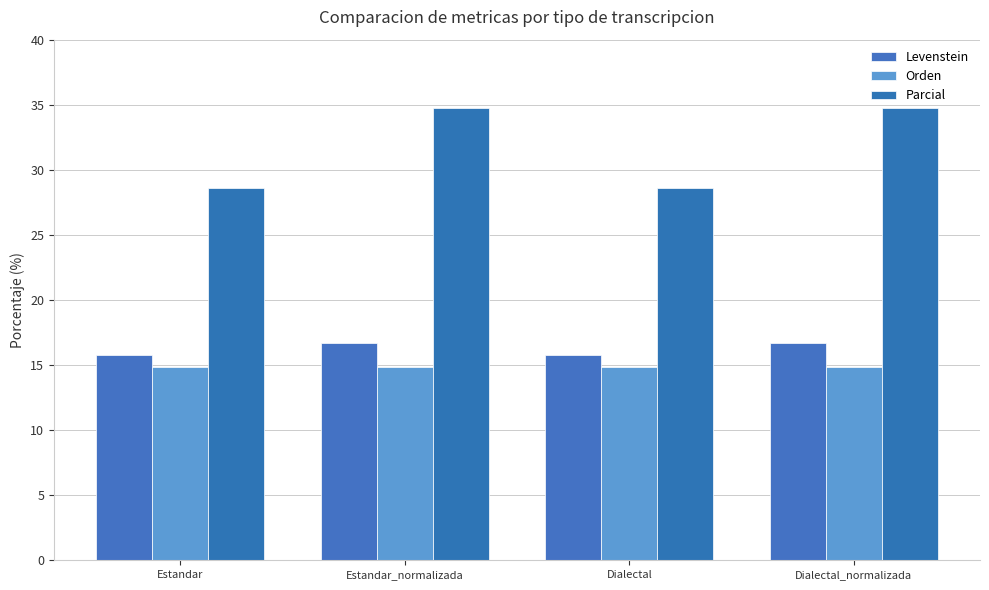

Reading left to right, transcribe all the data shown in this chart.

Levenstein: Estandar=15.8	Estandar_normalizada=16.7	Dialectal=15.8	Dialectal_normalizada=16.7
Orden: Estandar=14.8	Estandar_normalizada=14.8	Dialectal=14.8	Dialectal_normalizada=14.8
Parcial: Estandar=28.6	Estandar_normalizada=34.8	Dialectal=28.6	Dialectal_normalizada=34.8